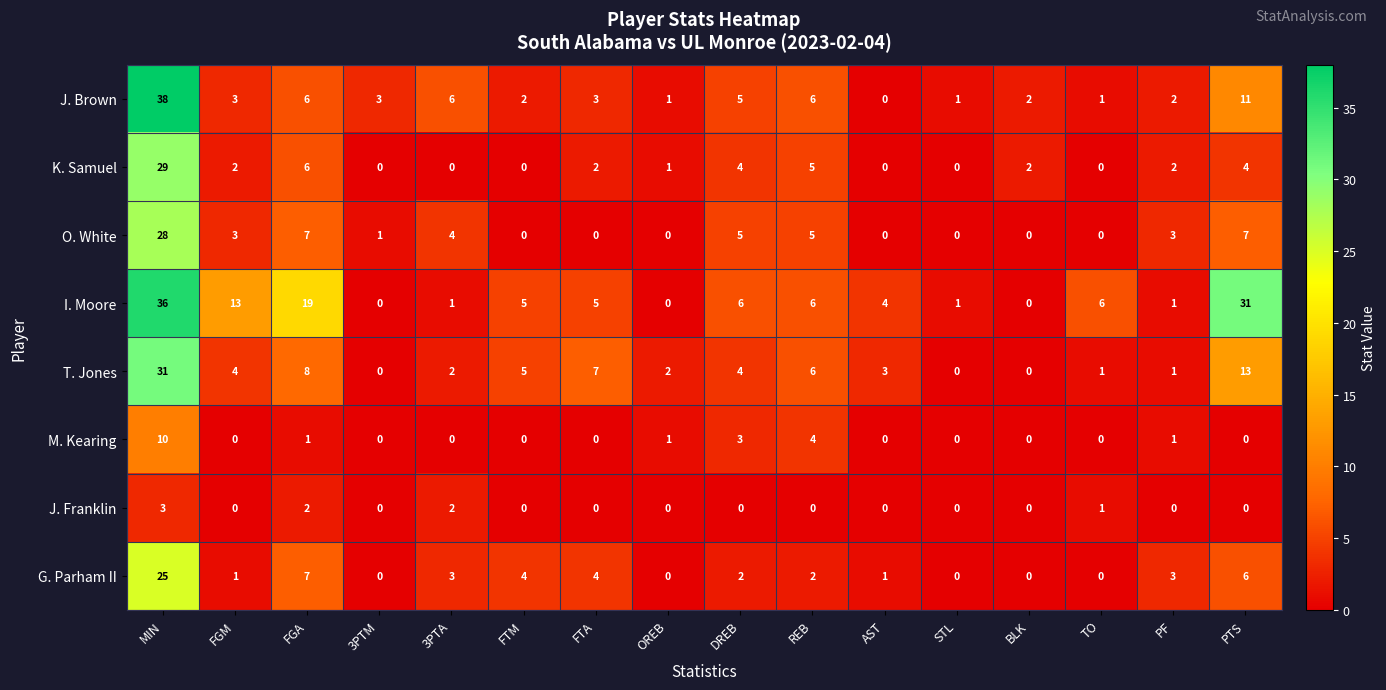

Between FGA and FTA, which series saw the biggest shift?

I. Moore